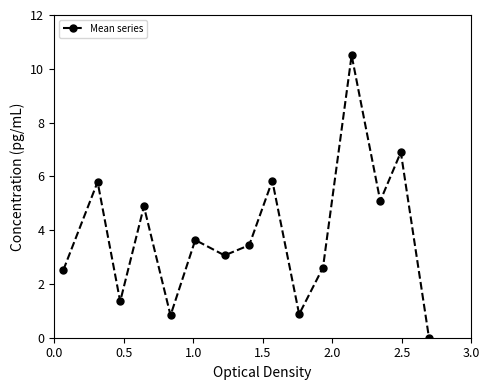

What is the value of the 1st point from the left?

2.5